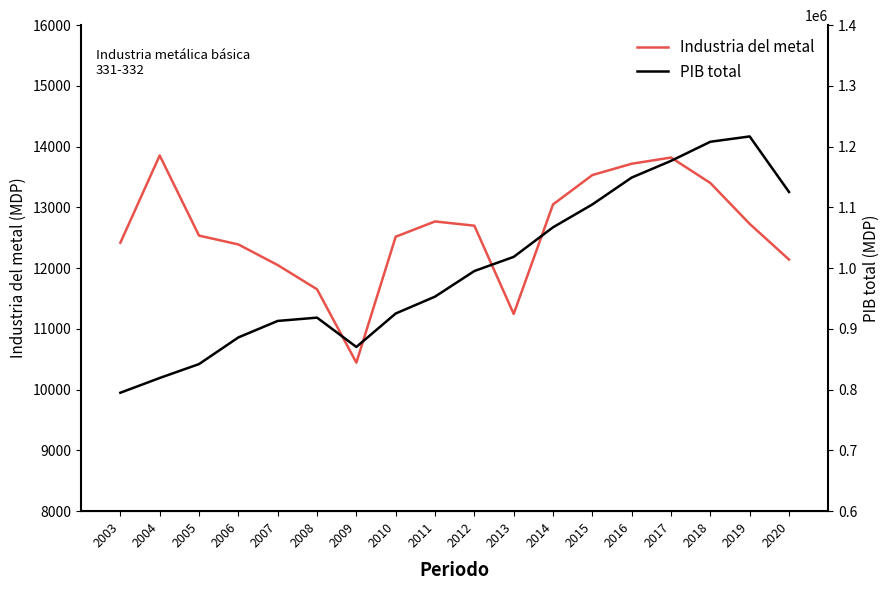

How many categories are shown in the chart?

18